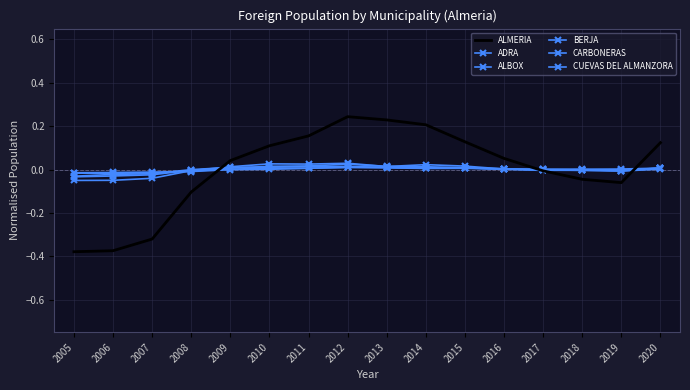

At which label is ADRA closest to 0?

2018